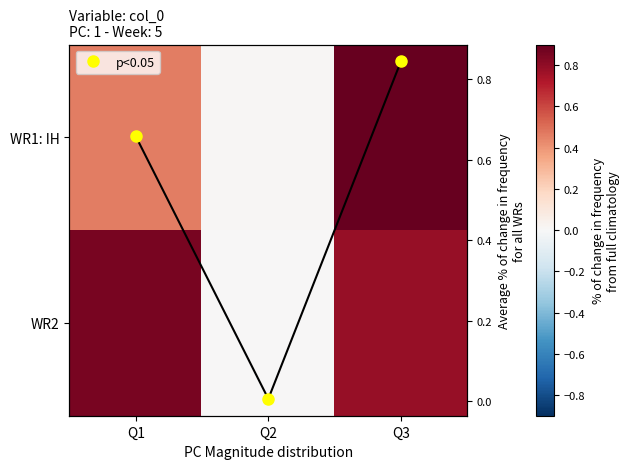

Which category has the highest value in the WR2 series?

Q1